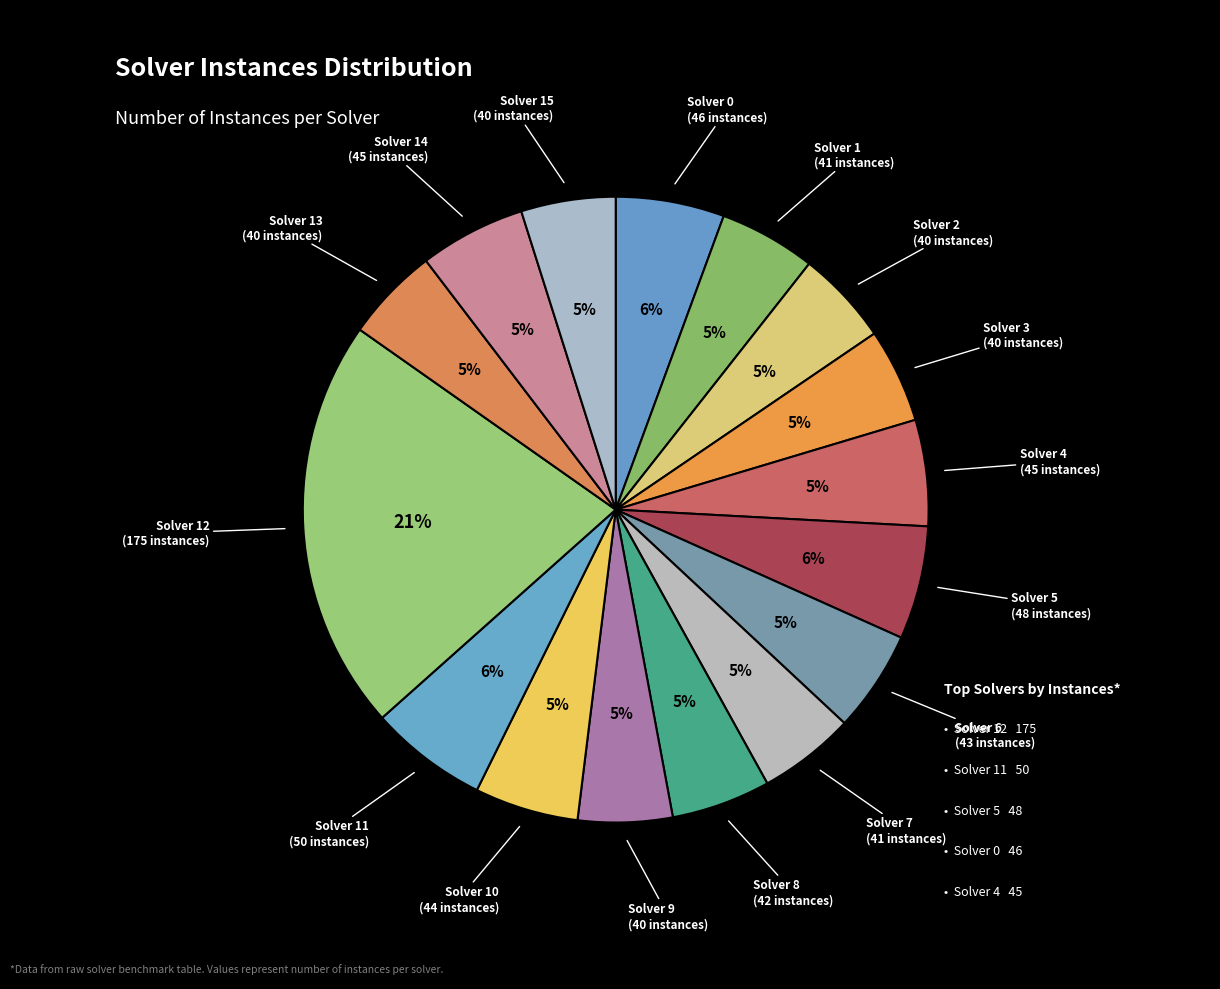

How many segments does this pie chart have?

16